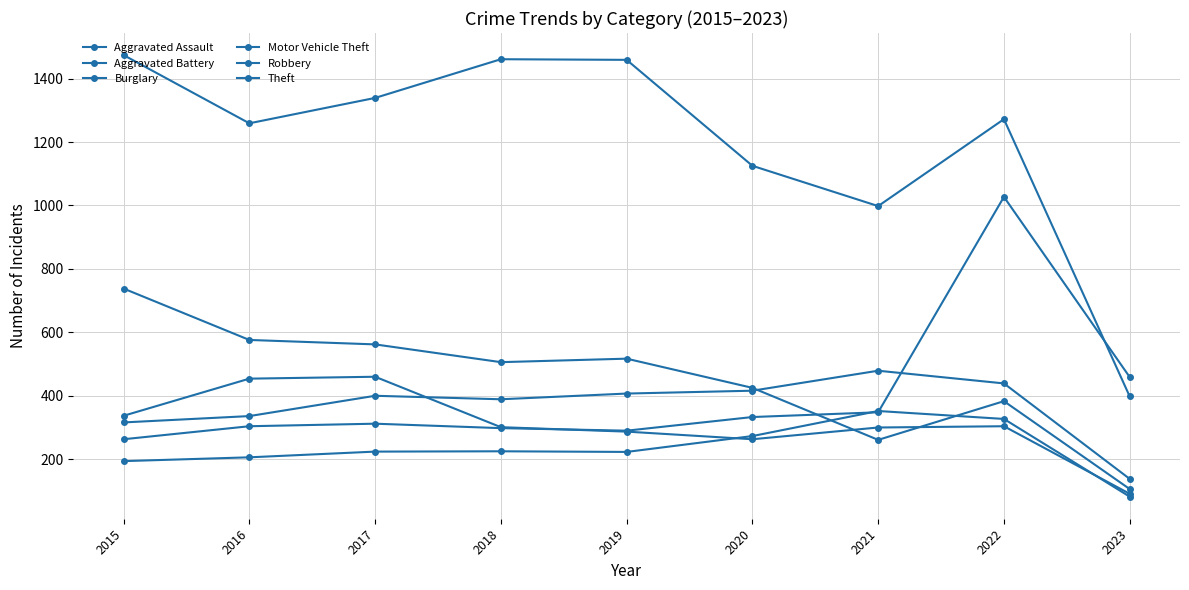

True or false: Aggravated Assault has a value of 389 at 2019.

False